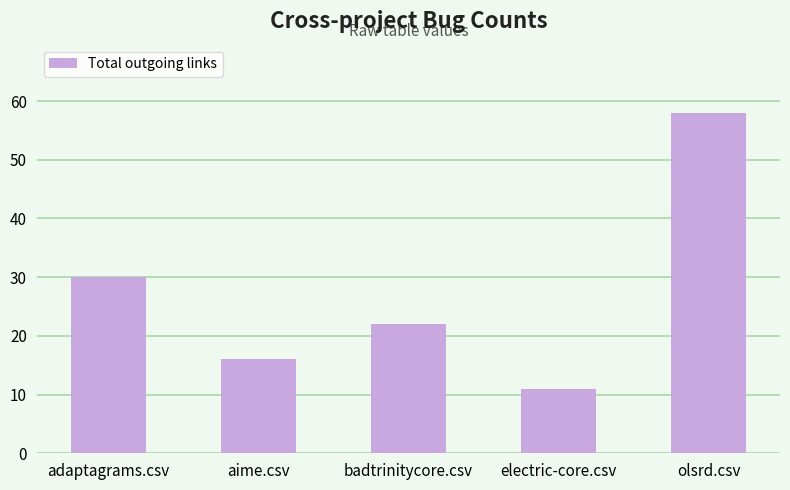

What position from the right is electric-core.csv?

2